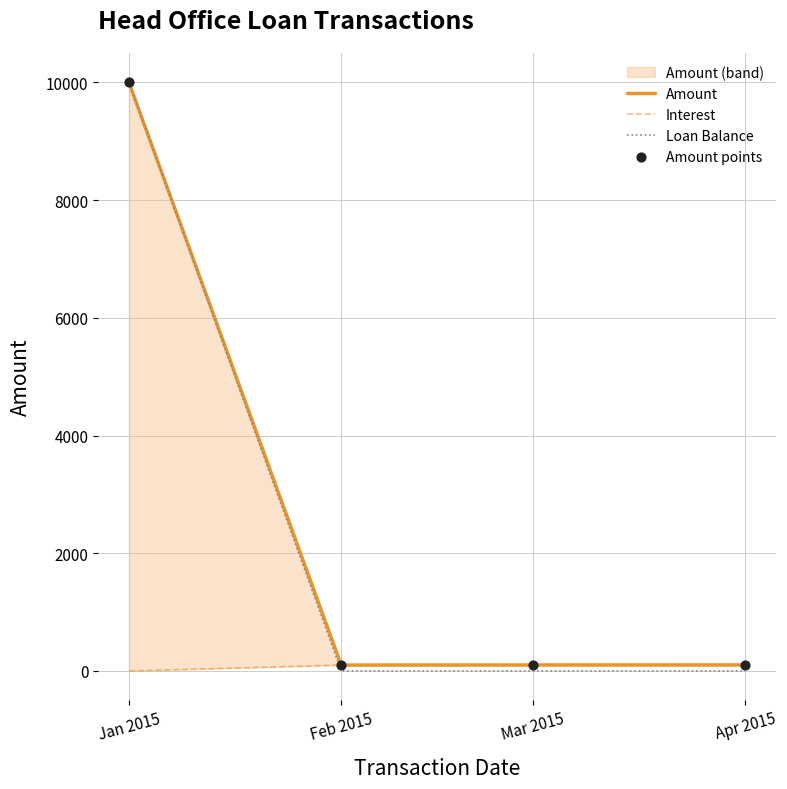

Is the value of Loan Balance at Apr 2015 greater than the value of Amount points at Apr 2015?

No